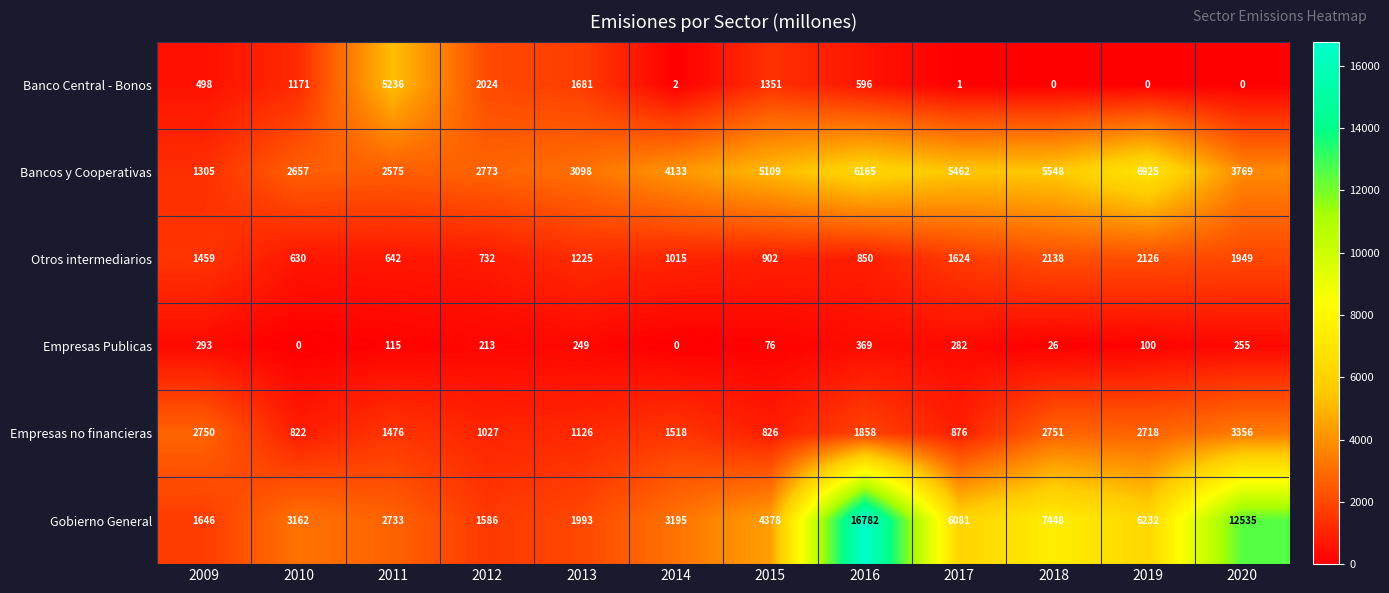

What is the difference between the Empresas no financieras values at 2010 and 2018?

1929